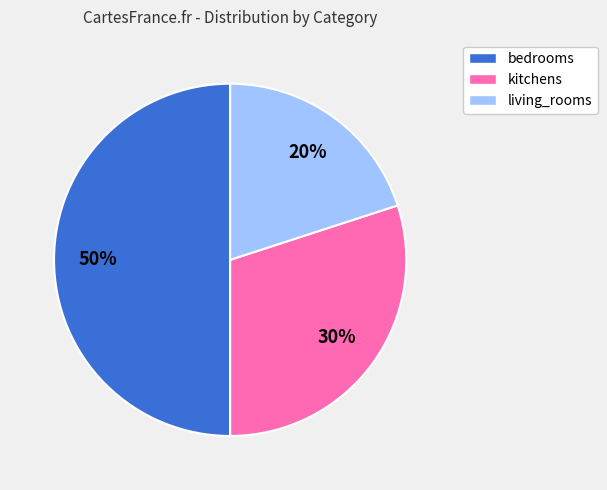

To the nearest percent, what is the difference between the largest and smallest slice percentages?

30%